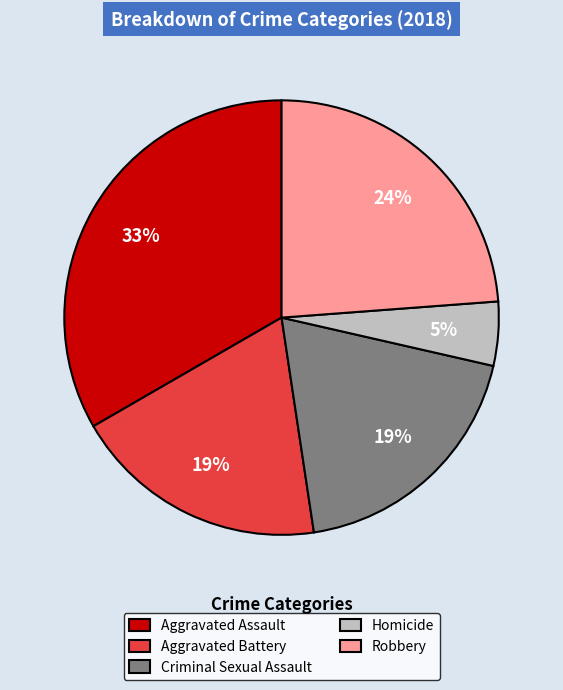

The Aggravated Assault slice represents 33% of the pie. True or false?

True